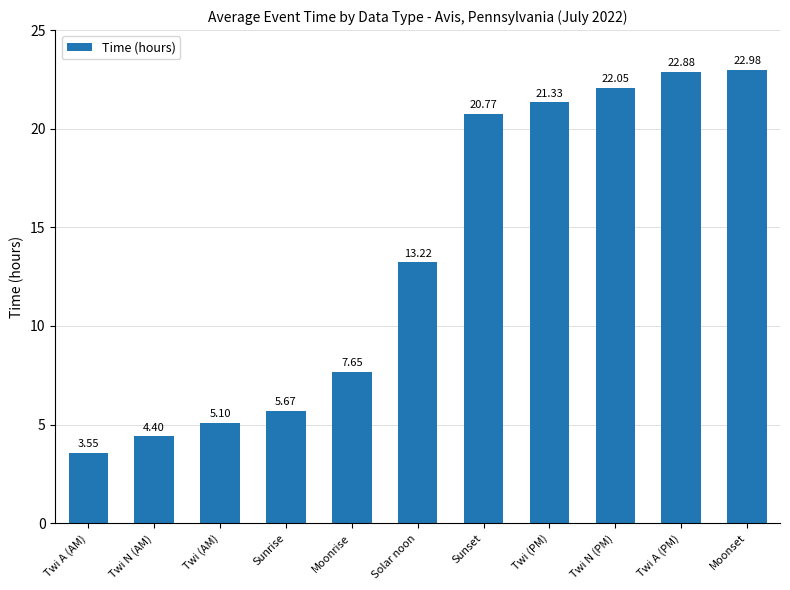

List the labels in order of value, largest first.

Moonset, Twi A (PM), Twi N (PM), Twi (PM), Sunset, Solar noon, Moonrise, Sunrise, Twi (AM), Twi N (AM), Twi A (AM)